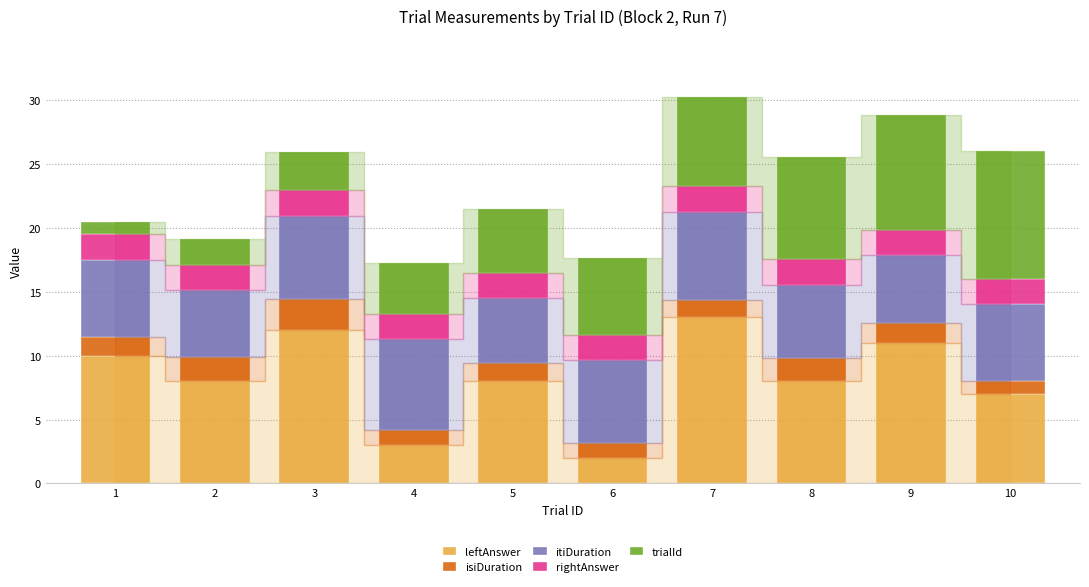

What are all the series names shown in the legend?

leftAnswer, isiDuration, itiDuration, rightAnswer, trialId